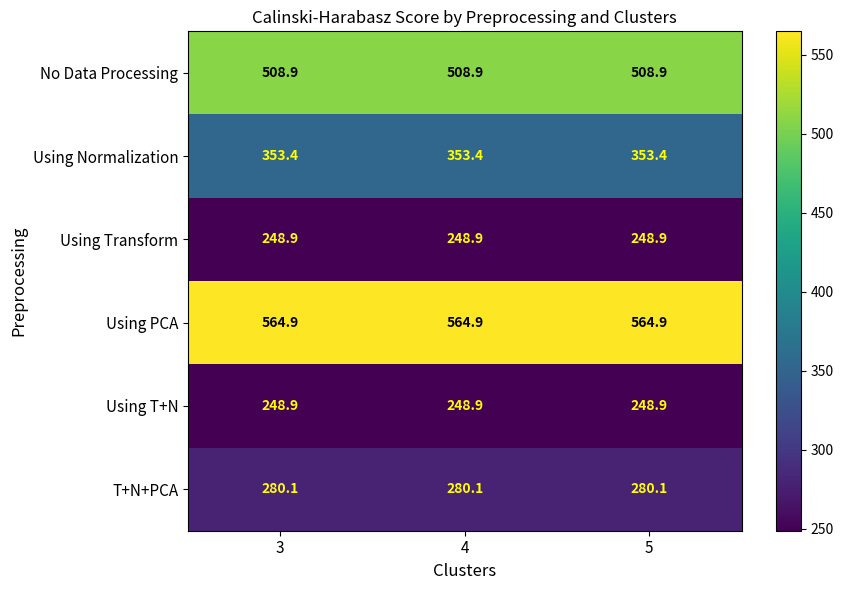

What is the smallest value displayed?

248.9